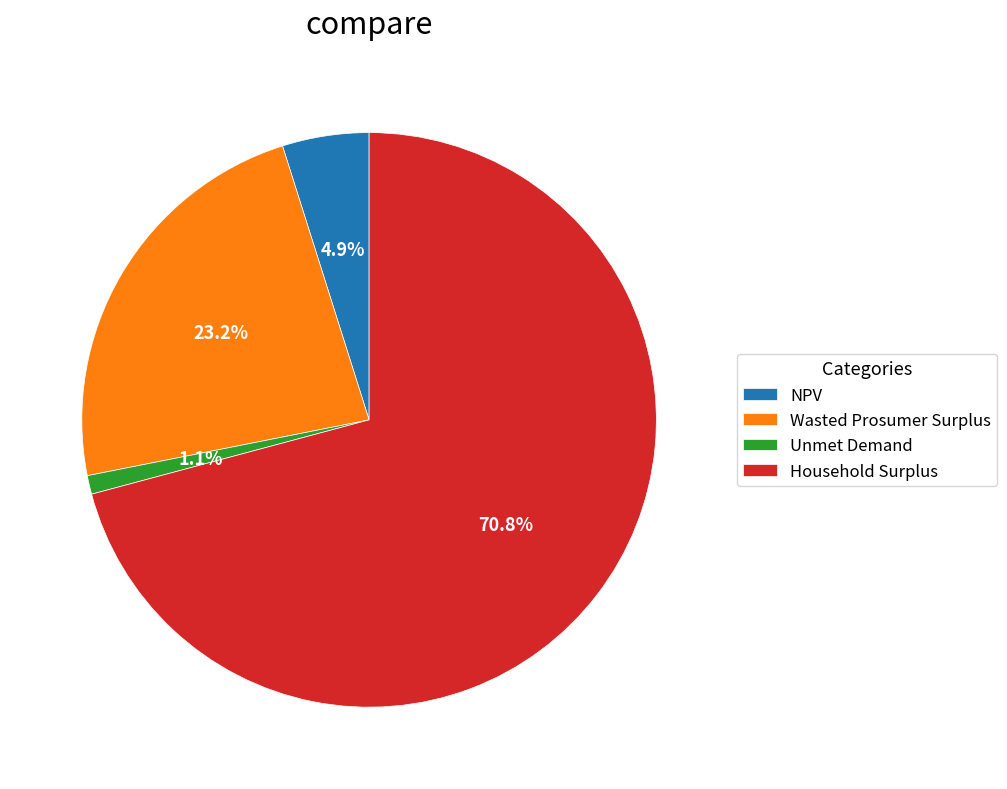

Does Household Surplus represent more than half of the total?

Yes